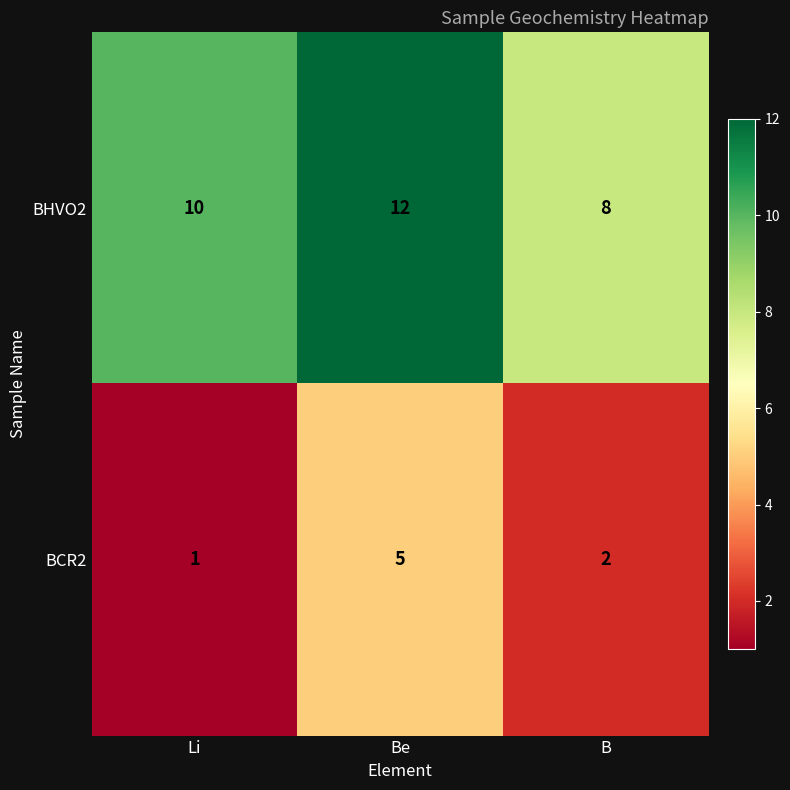

What is the minimum value shown in the chart?

1